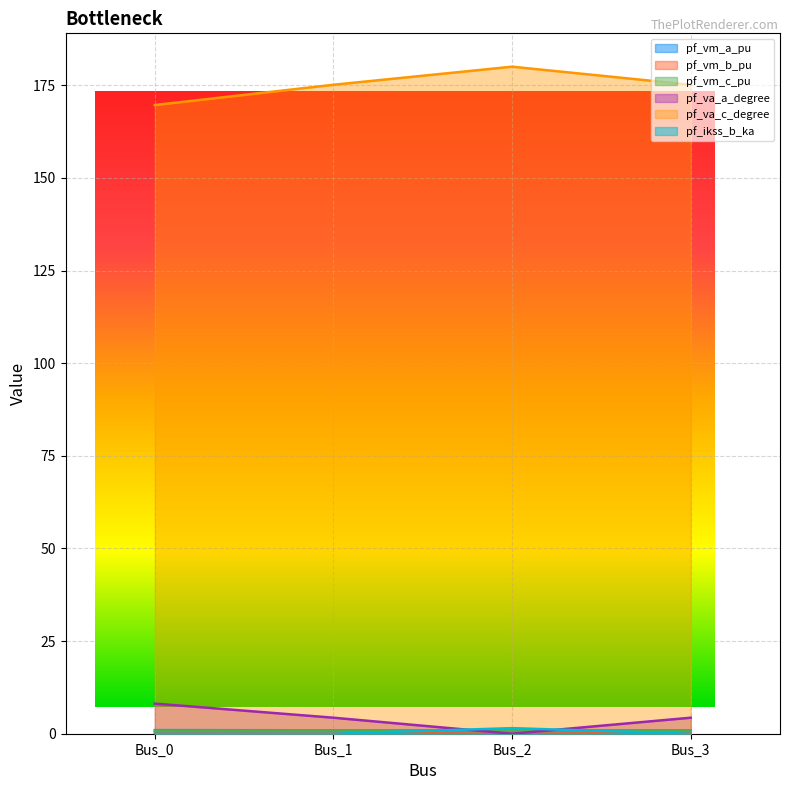

Does the chart display data point markers on the line(s)?

No